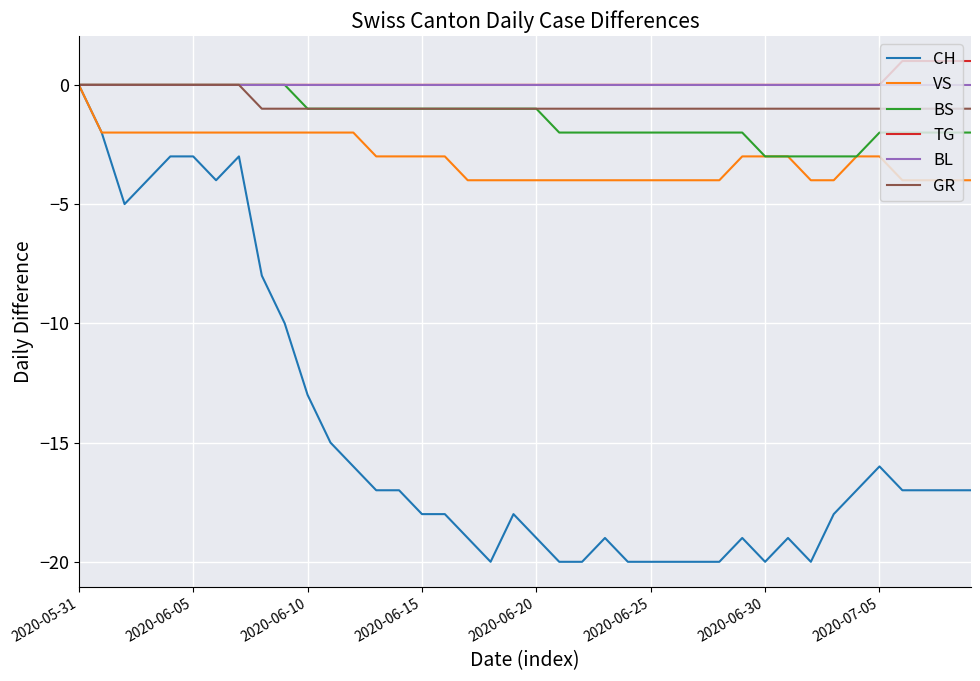

What is the sum of all GR values?

-32